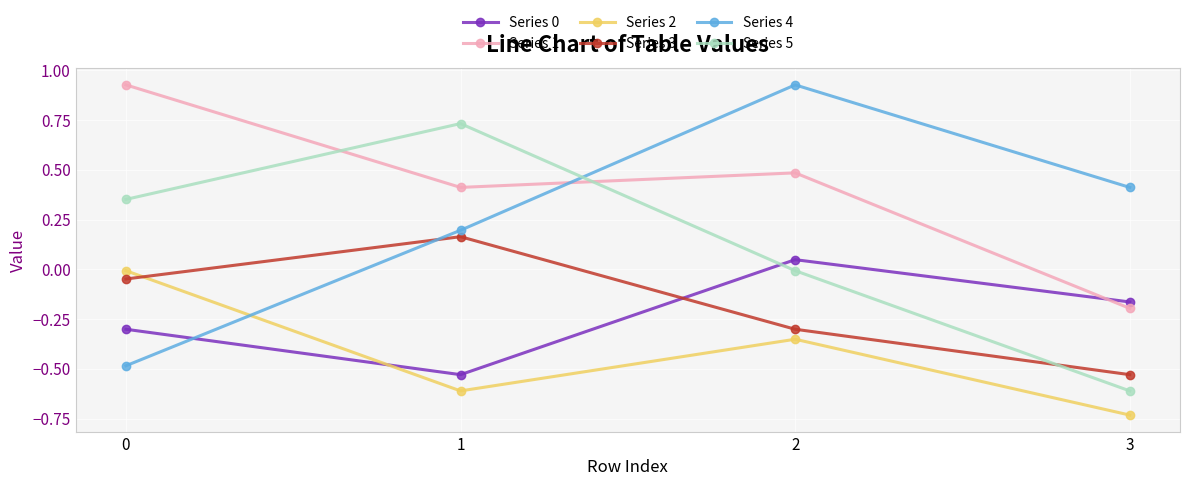

Is the value of Series 1 at 0 greater than the value of Series 0 at 1?

Yes